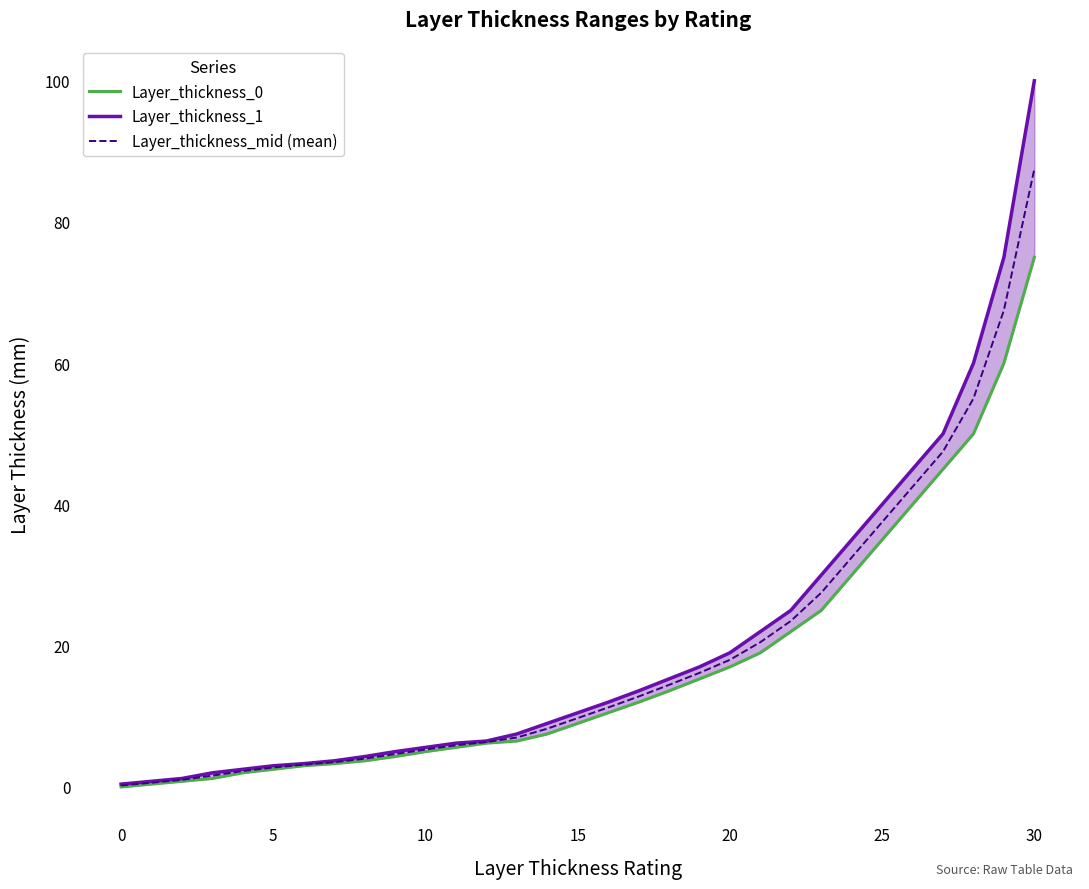

At how many categories does at least one series exceed 39?

6